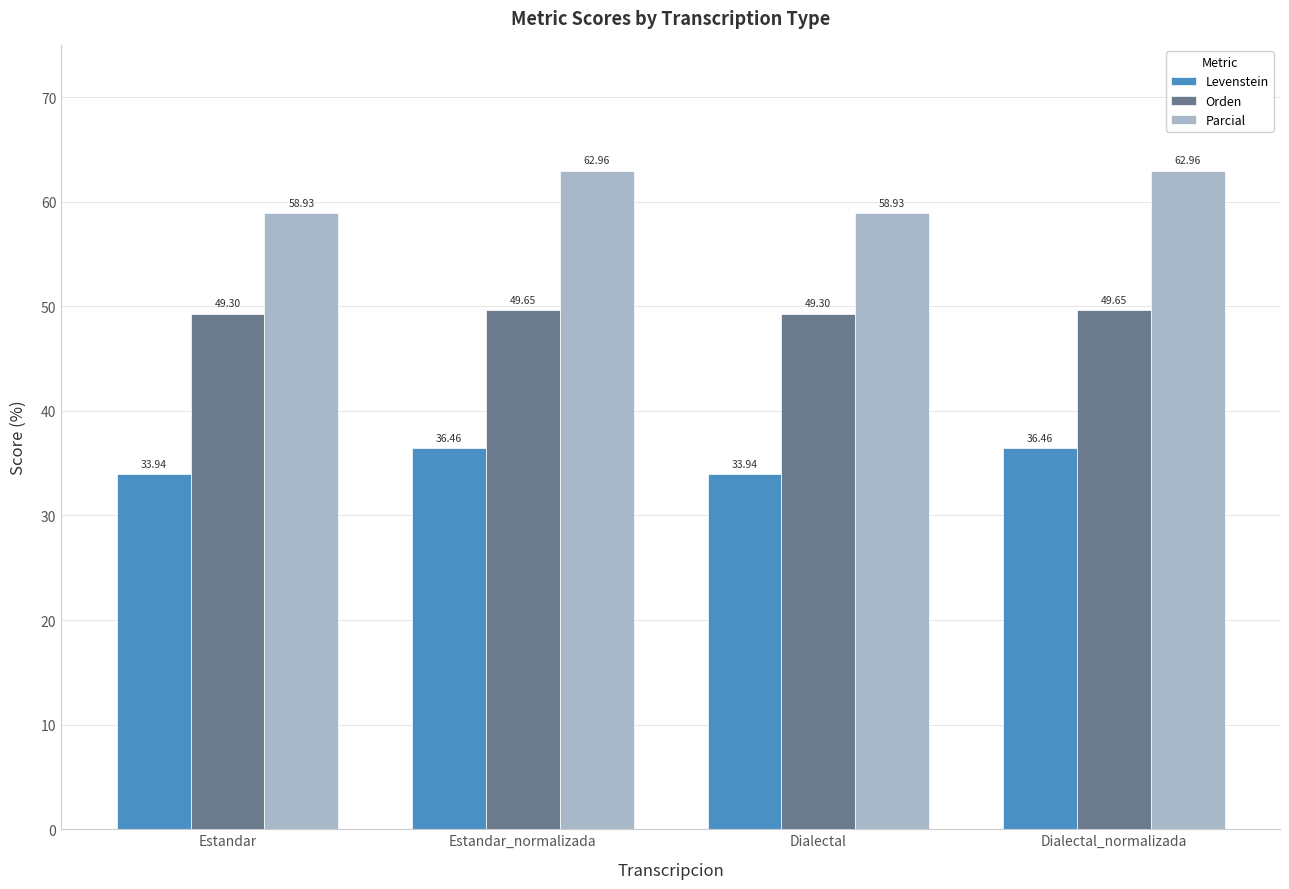

Rank the series at Estandar from lowest to highest value.

Levenstein, Orden, Parcial